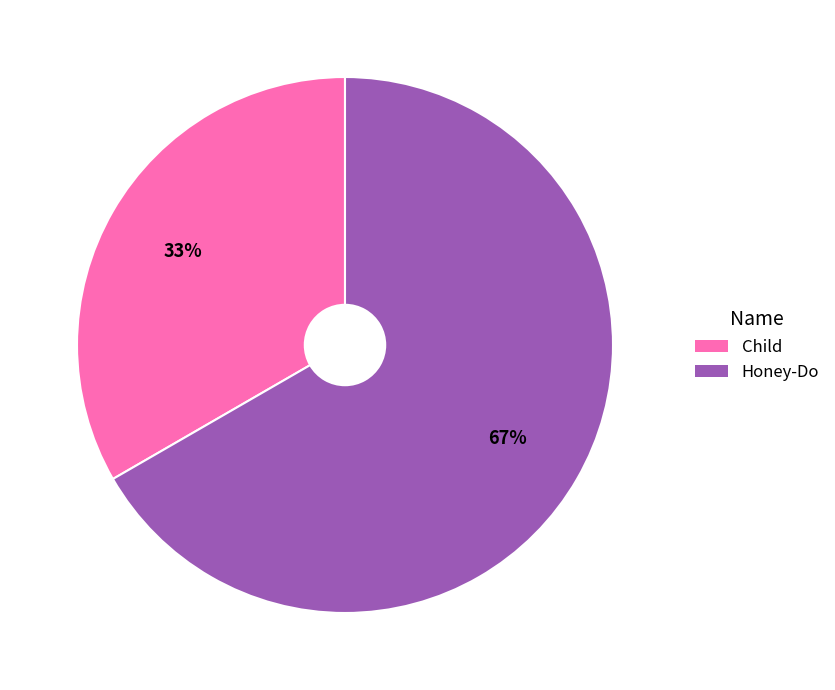

What is the ratio of the value at Honey-Do to the value at Child?

2.0